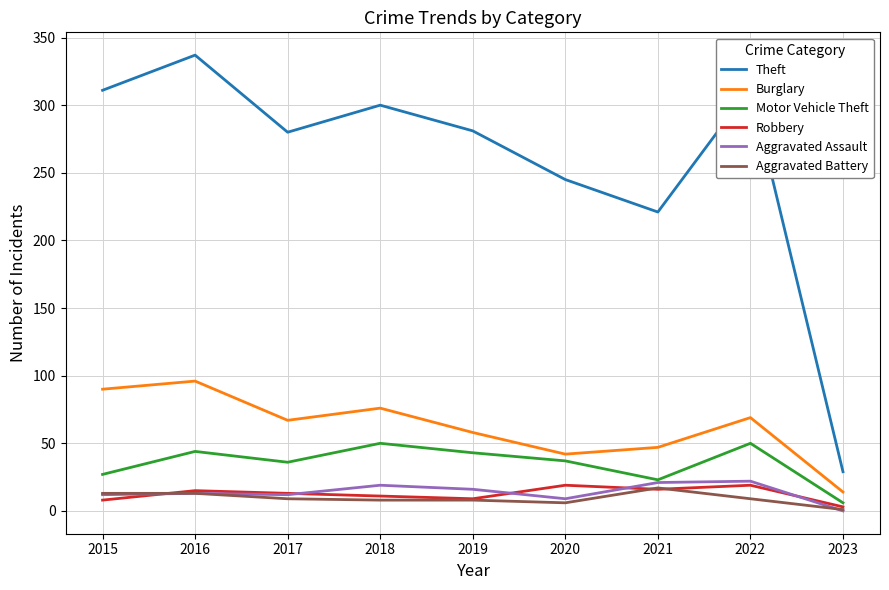

Is it true that Burglary equals 96 at 2016?

True